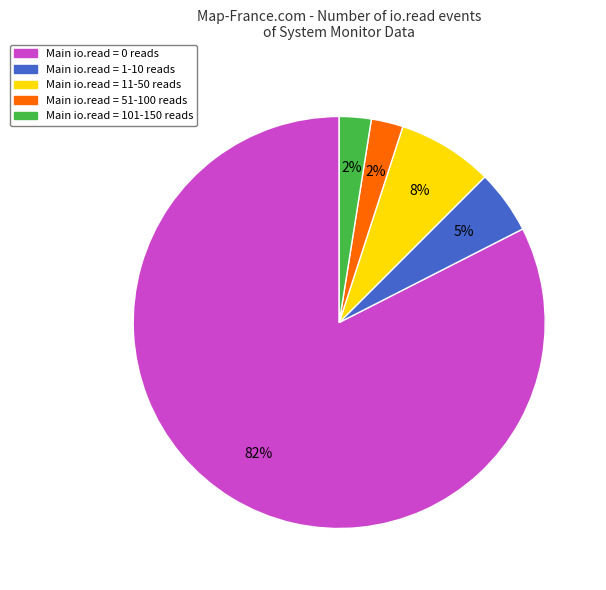

Is there any slice that represents more than half of the pie?

Yes